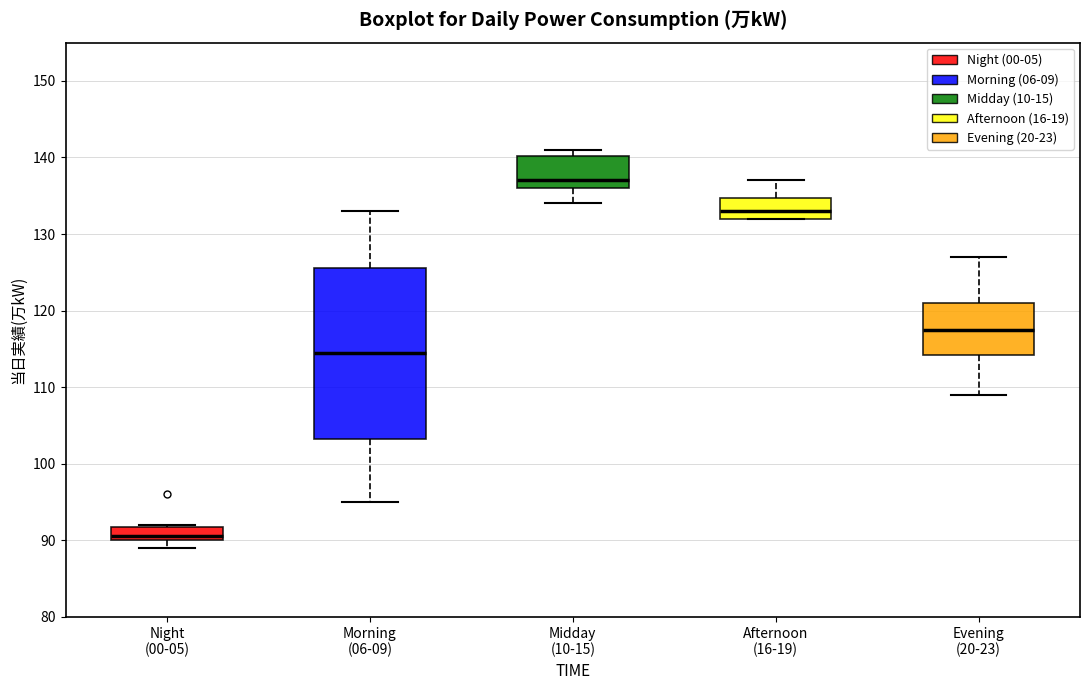

Which box is the tallest, from its lower edge to its upper edge?

Morning (06-09)